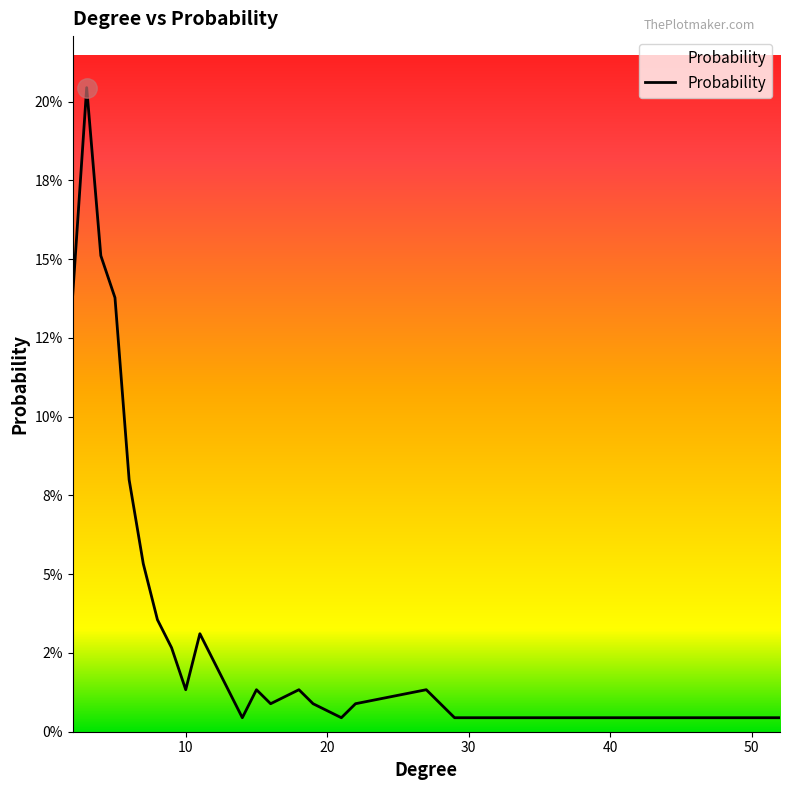

List the labels in order of value, smallest first.

14, 21, 29, 30, 37, 52, 16, 19, 22, 10, 13, 15, 18, 27, 12, 9, 11, 8, 7, 6, 2, 5, 4, 3